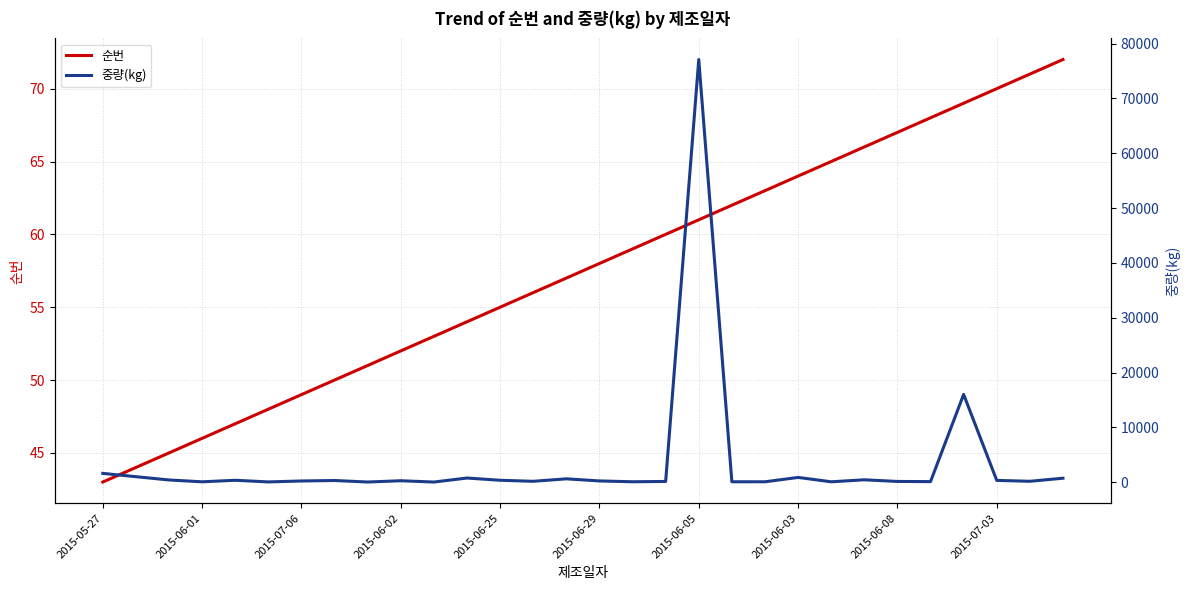

What is the value of the 순번 point at the 3rd from the left?

45.0